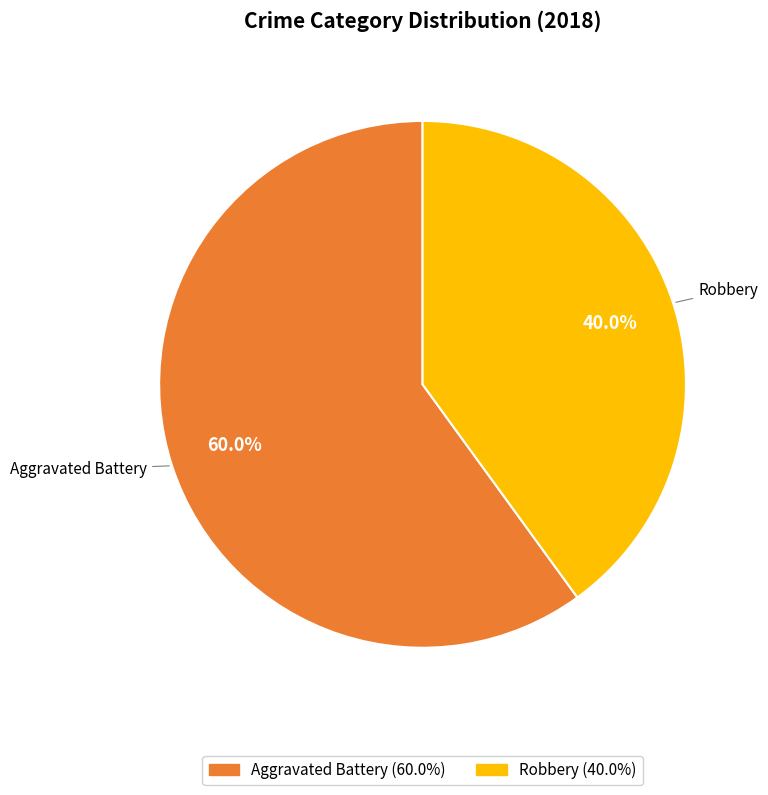

What percentage is the Aggravated Battery slice, to the nearest percent?

60%